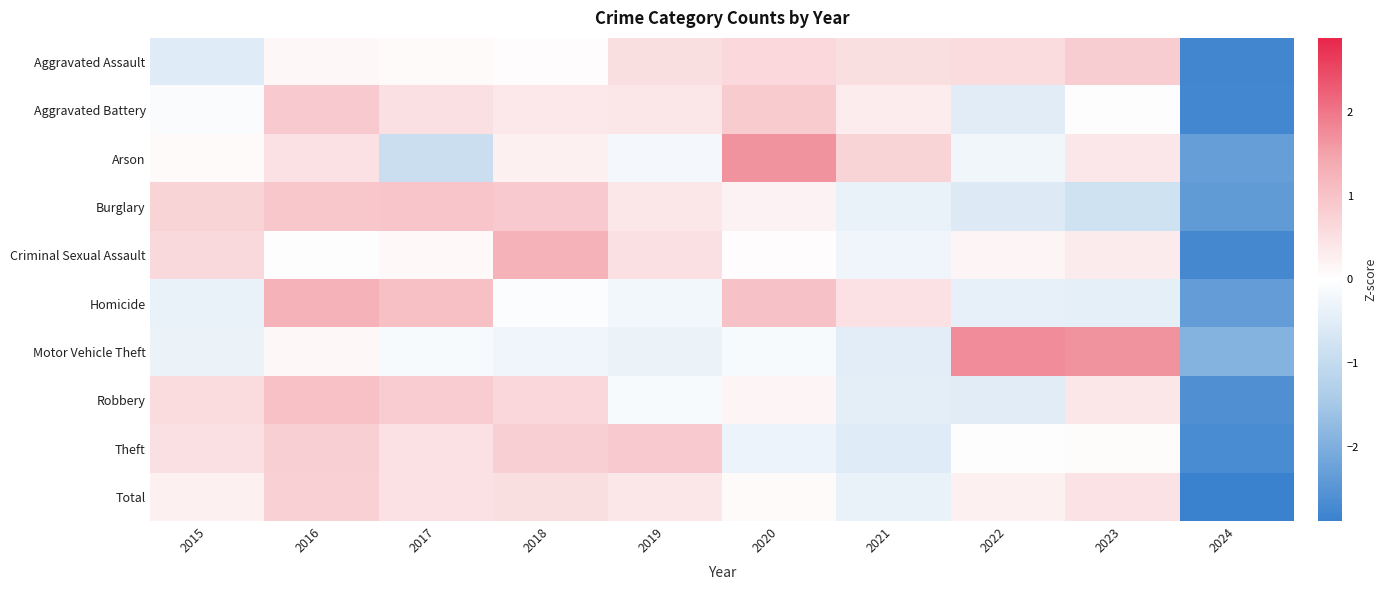

Reading left to right, list all the values displayed in this chart.

Aggravated Assault: 2015=-0.5	2016=0.1	2017=0.1	2018=0.0	2019=0.5	2020=0.6	2021=0.5	2022=0.6	2023=0.8	2024=-2.8
Aggravated Battery: 2015=-0.1	2016=0.9	2017=0.5	2018=0.4	2019=0.4	2020=0.9	2021=0.3	2022=-0.5	2023=-0.0	2024=-2.7
Arson: 2015=0.1	2016=0.5	2017=-0.9	2018=0.2	2019=-0.2	2020=1.7	2021=0.7	2022=-0.2	2023=0.4	2024=-2.3
Burglary: 2015=0.7	2016=0.9	2017=1.0	2018=0.9	2019=0.4	2020=0.2	2021=-0.4	2022=-0.6	2023=-0.8	2024=-2.4
Criminal Sexual Assault: 2015=0.6	2016=-0.0	2017=0.1	2018=1.3	2019=0.5	2020=0.0	2021=-0.3	2022=0.2	2023=0.3	2024=-2.7
Homicide: 2015=-0.3	2016=1.3	2017=1.1	2018=-0.1	2019=-0.2	2020=1.0	2021=0.5	2022=-0.4	2023=-0.4	2024=-2.4
Motor Vehicle Theft: 2015=-0.3	2016=0.1	2017=-0.1	2018=-0.3	2019=-0.3	2020=-0.1	2021=-0.5	2022=1.8	2023=1.7	2024=-1.9
Robbery: 2015=0.6	2016=1.0	2017=0.8	2018=0.7	2019=-0.1	2020=0.2	2021=-0.5	2022=-0.5	2023=0.4	2024=-2.6
Theft: 2015=0.5	2016=0.8	2017=0.5	2018=0.8	2019=0.9	2020=-0.3	2021=-0.5	2022=-0.0	2023=0.0	2024=-2.7
Total: 2015=0.2	2016=0.8	2017=0.5	2018=0.5	2019=0.4	2020=0.1	2021=-0.3	2022=0.2	2023=0.5	2024=-2.9